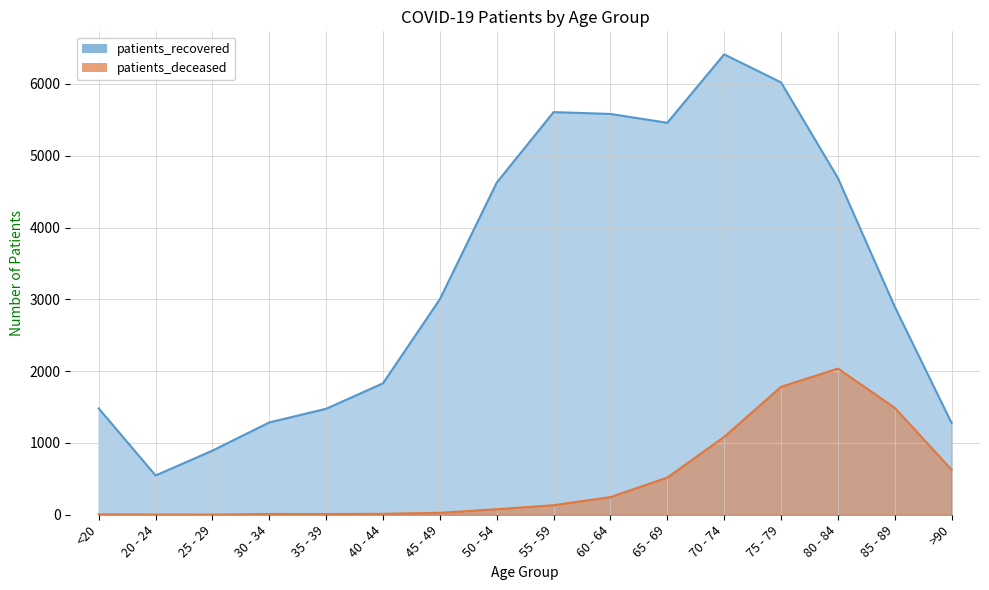

Reading left to right, what are all the values shown in this chart?

patients_deceased: 6	3	2	11	10	13	27	77	133	246	518	1084	1781	2036	1490	627
patients_recovered: 1481	547	893	1286	1476	1831	3002	4626	5608	5582	5459	6412	6022	4690	2898	1278